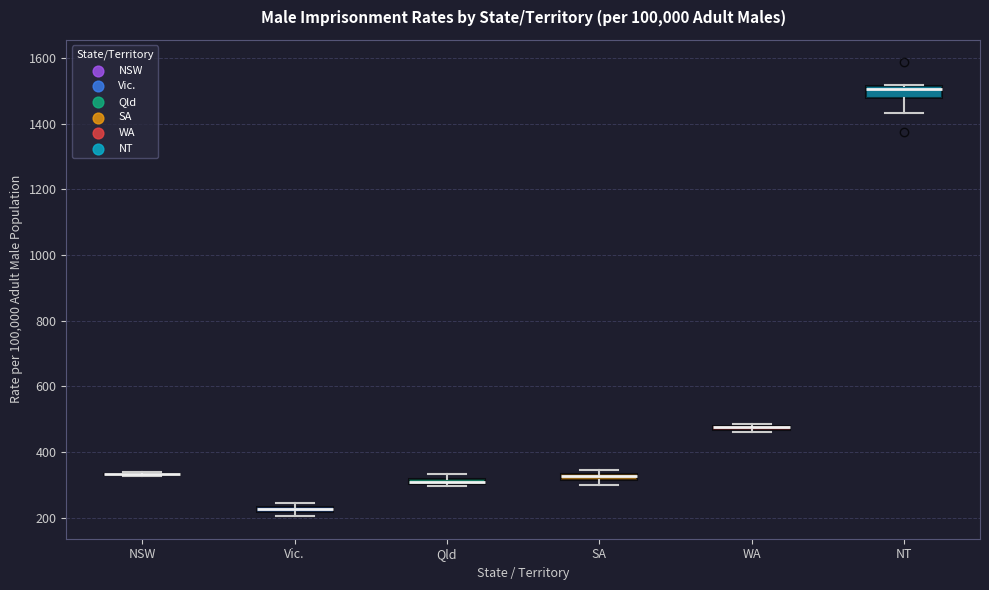

Where is the upper edge of the box for Qld on the y-axis? The values are not printed on the chart, so give them approximately, as read against the axis.

320